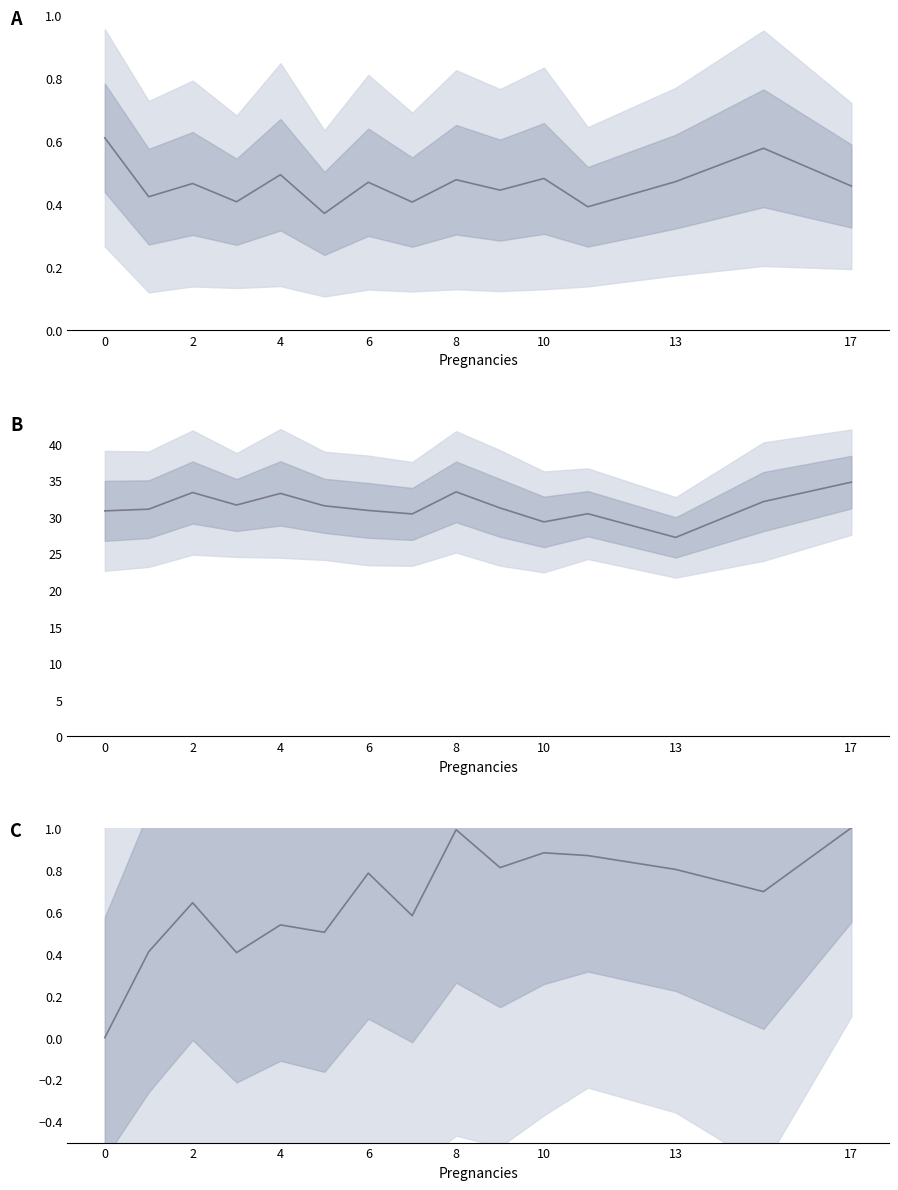

Count the pedi mean values in the range 0 to 1.

15